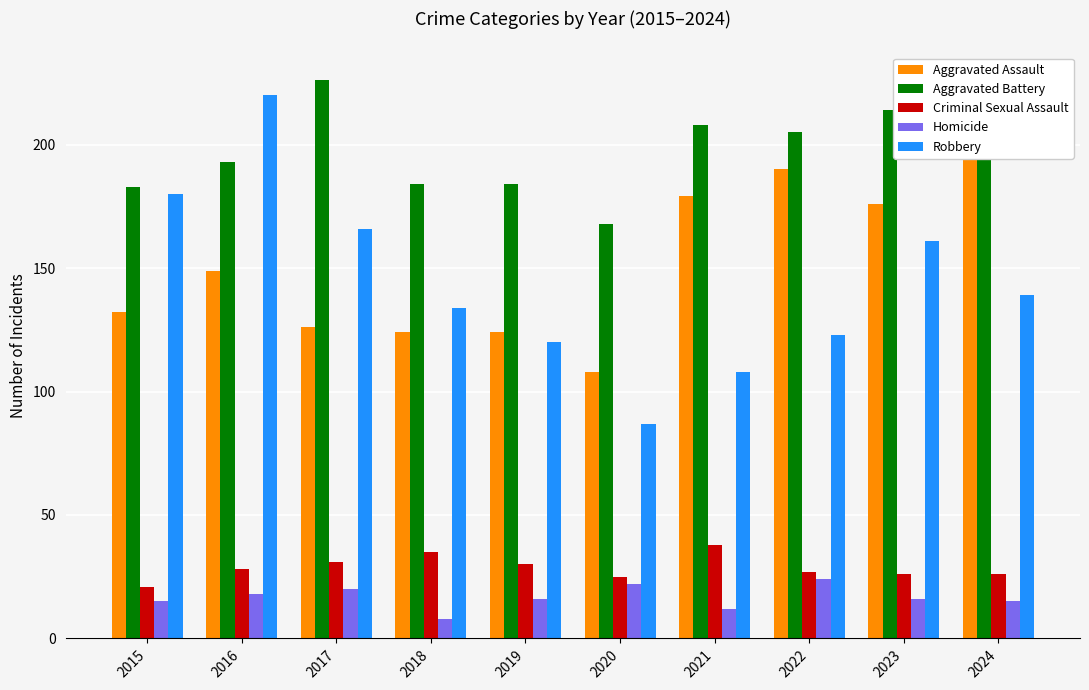

Reading right to left, list all the values displayed in this chart.

Aggravated Assault: 203	176	190	179	108	124	124	126	149	132
Aggravated Battery: 203	214	205	208	168	184	184	226	193	183
Criminal Sexual Assault: 26	26	27	38	25	30	35	31	28	21
Homicide: 15	16	24	12	22	16	8	20	18	15
Robbery: 139	161	123	108	87	120	134	166	220	180